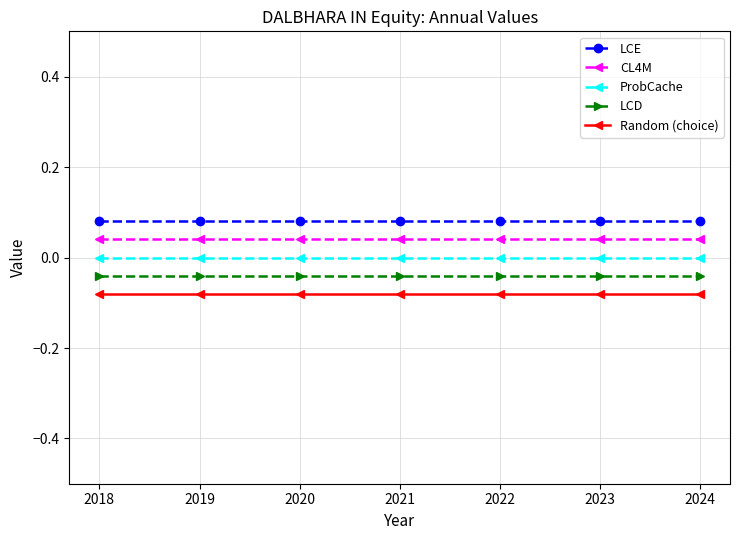

Does the chart have visible grid lines?

Yes